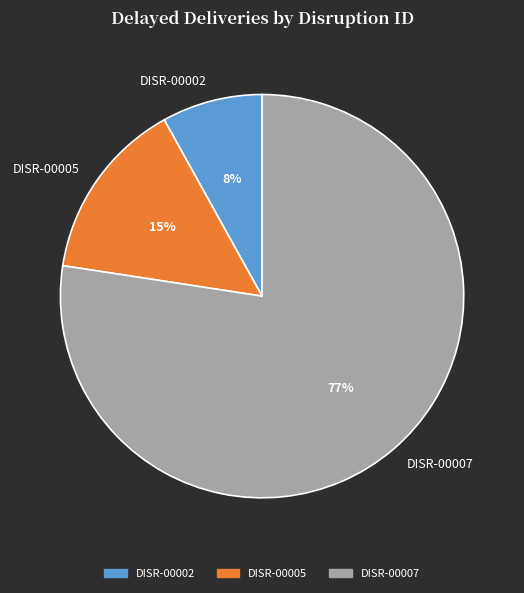

To the nearest percent, what is the difference between the largest and smallest slice percentages?

69%